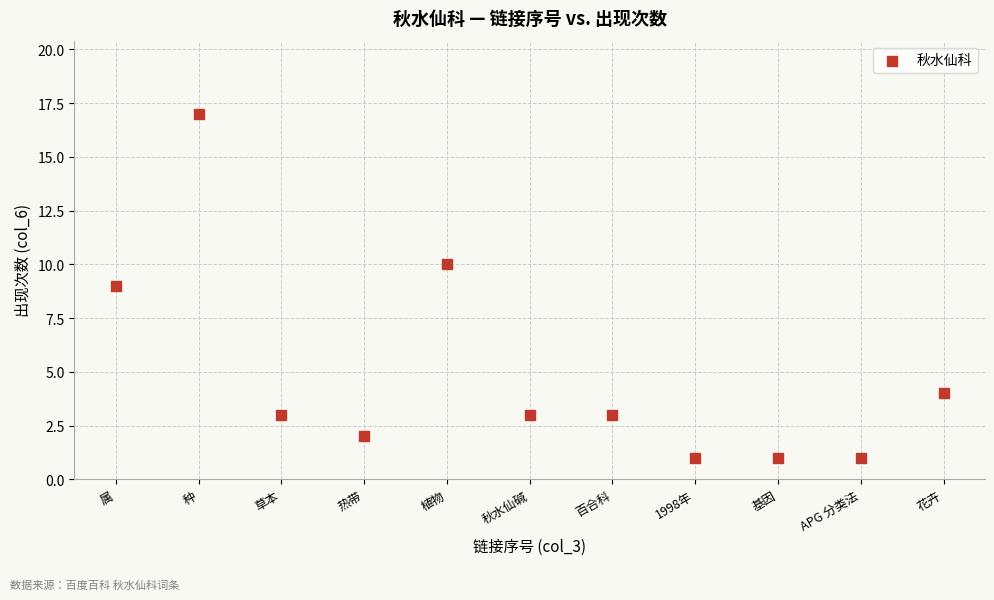

What is the range of X values (max minus min)?

10